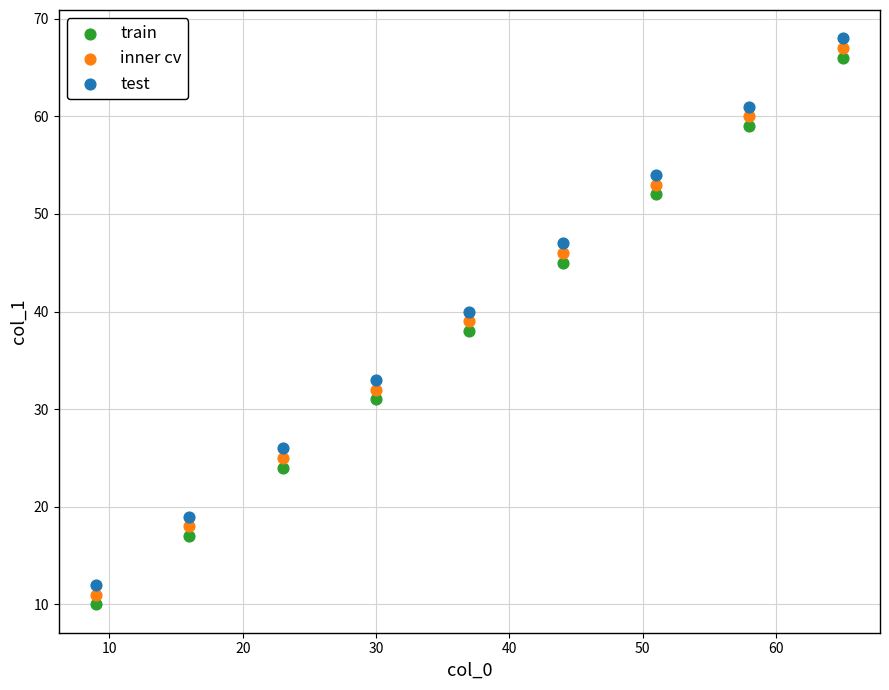

What is the X range (max minus min) for the scatter plot?

56